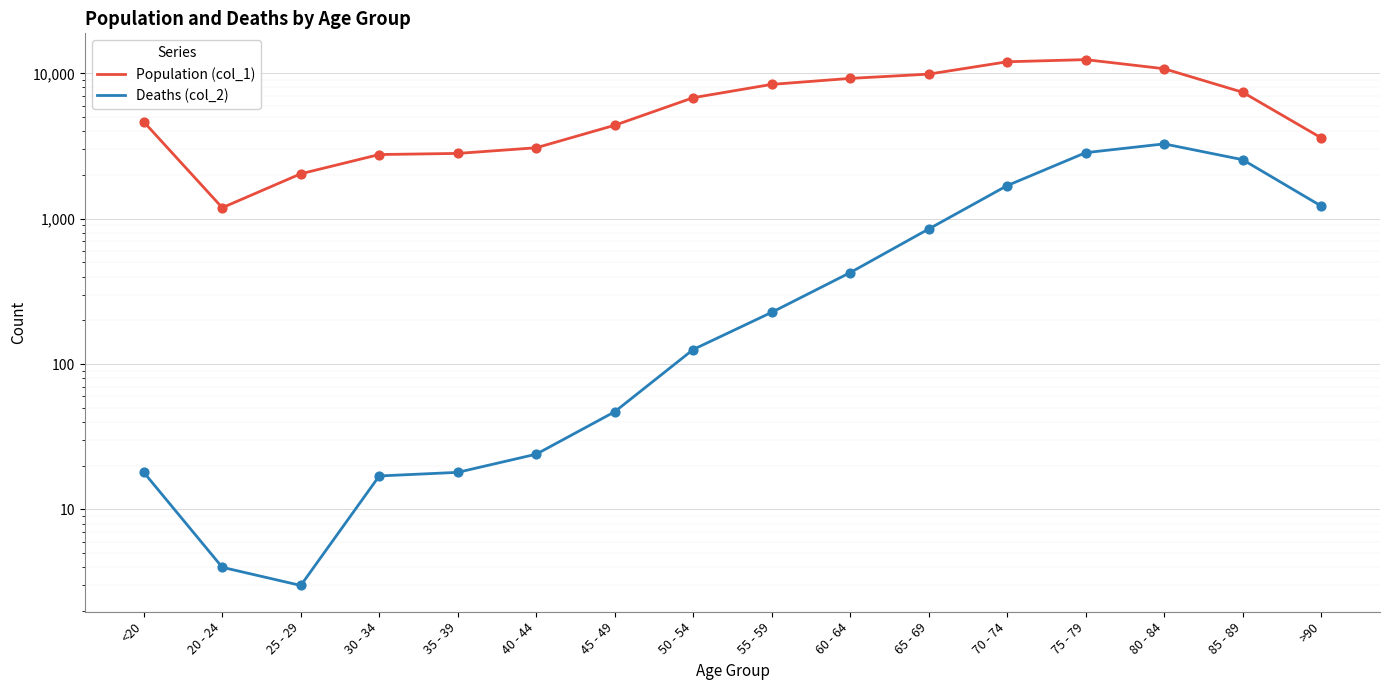

At which category is the sum across all series the highest?

75 - 79